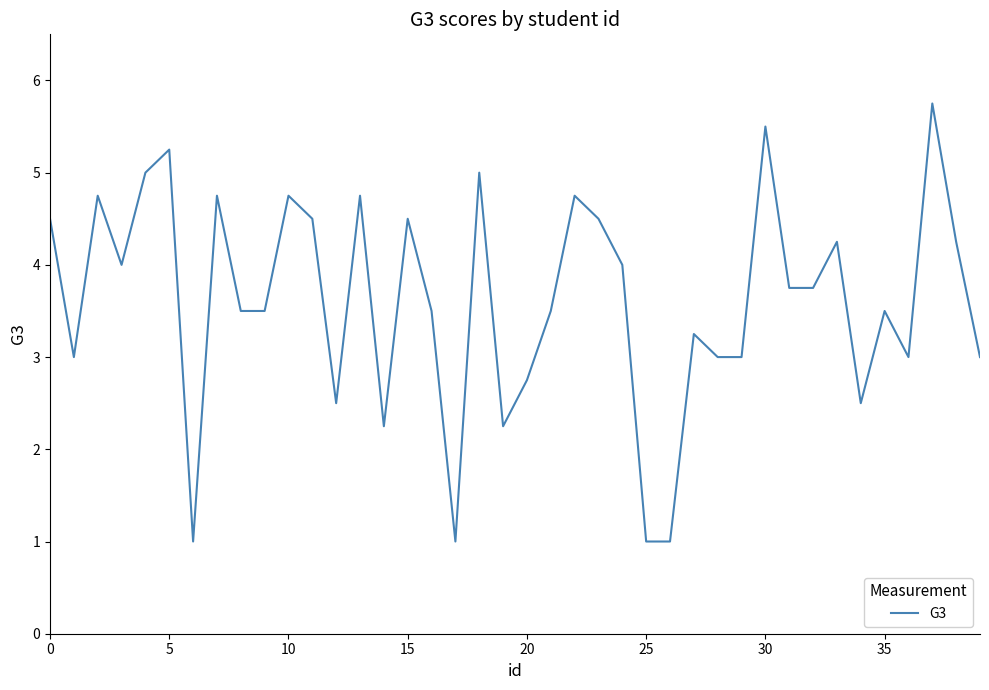

What is the minimum value shown in the chart?

1.0